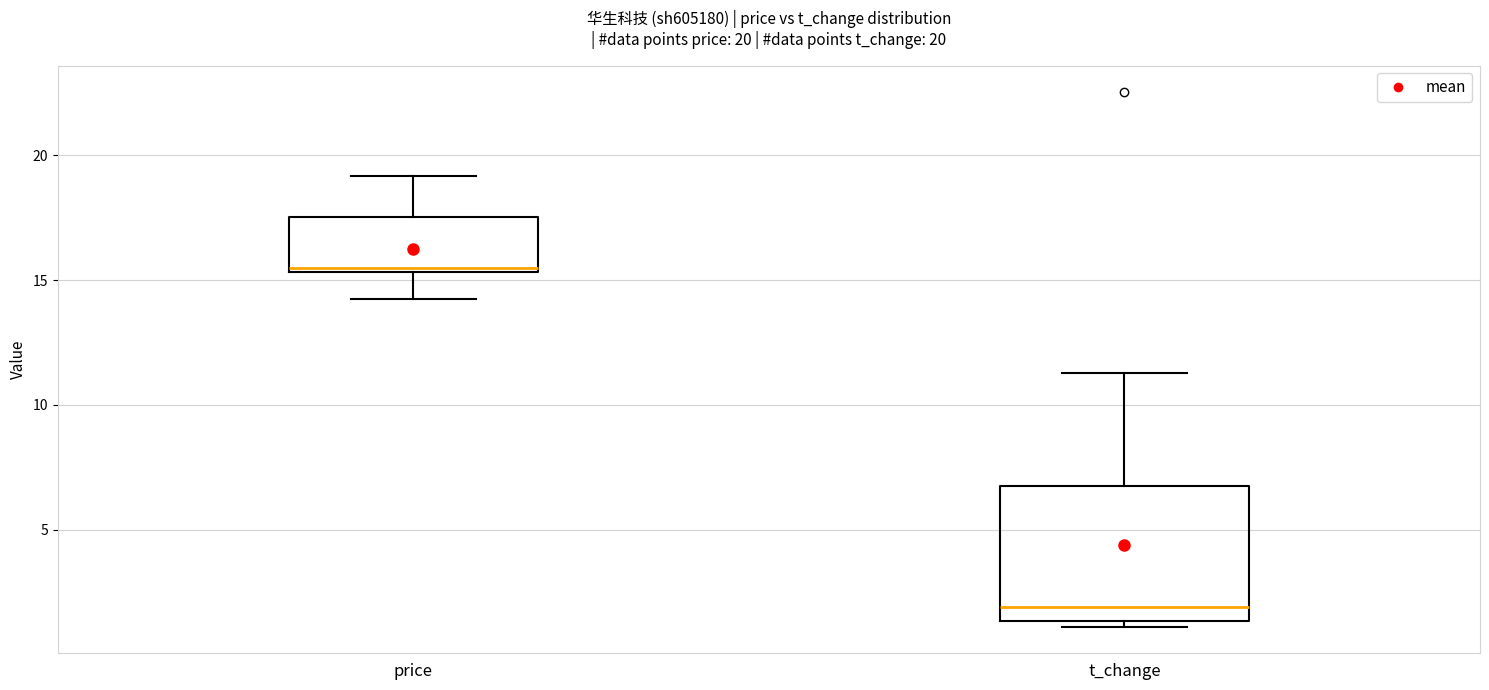

Which box has the lowest median line?

t_change